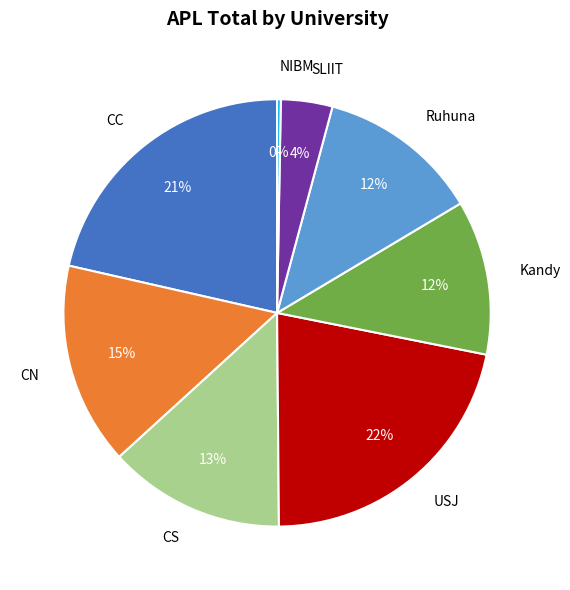

True or false: CS accounts for 27% of the total.

False